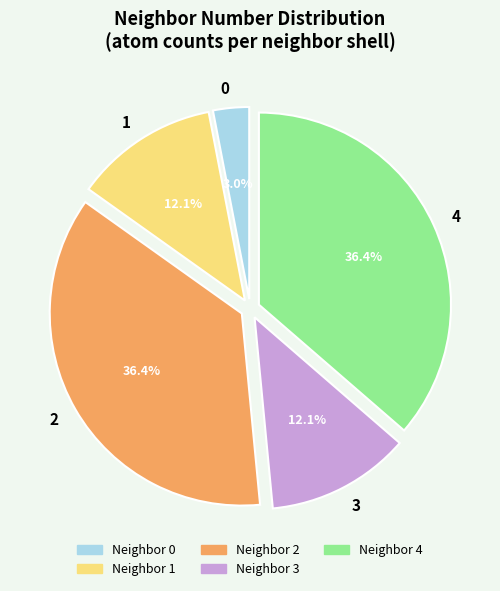

True or false: 4 accounts for 36% of the total.

True